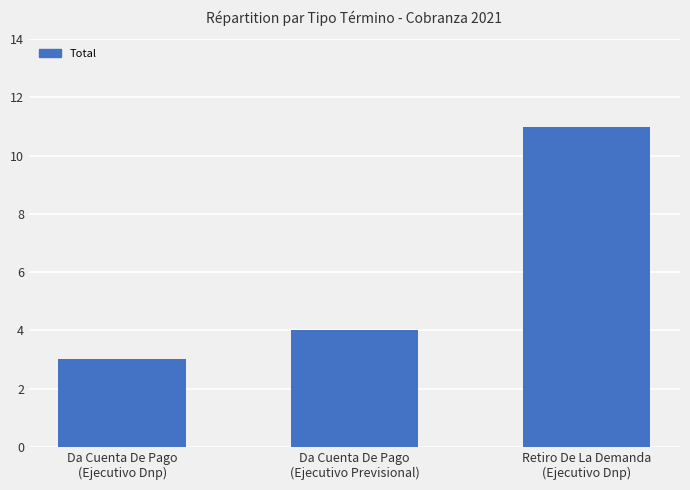

What is the minimum value shown in the chart?

3